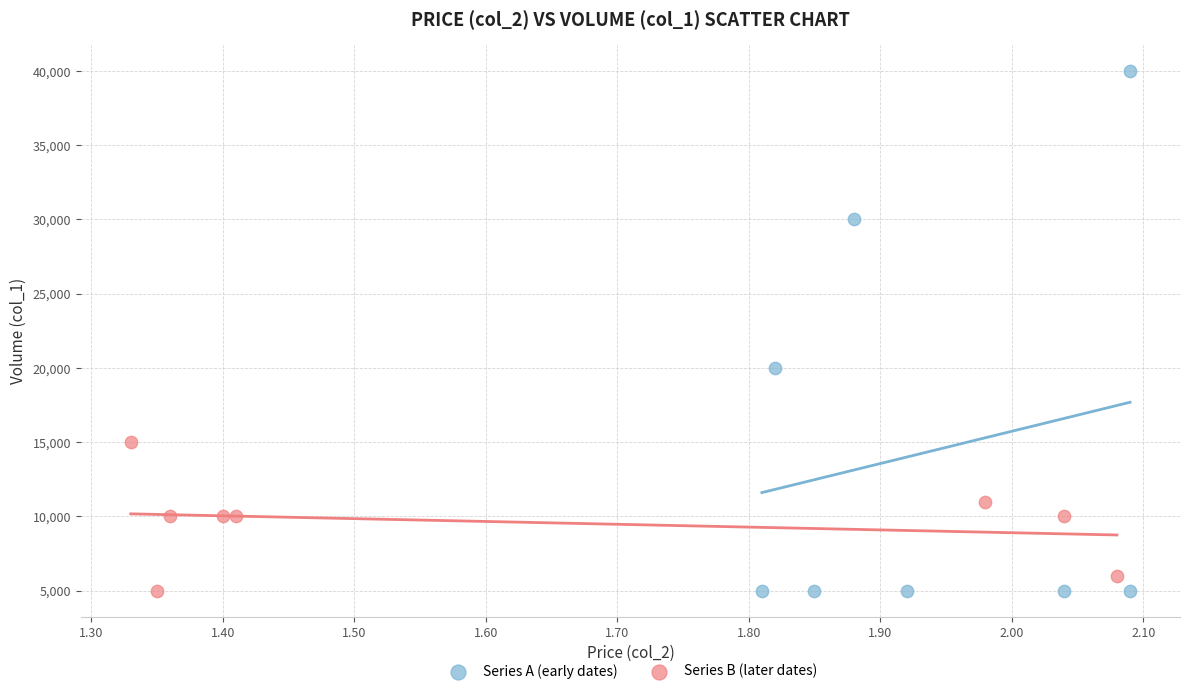

Which series contains the highest Y value?

Series A (early dates)